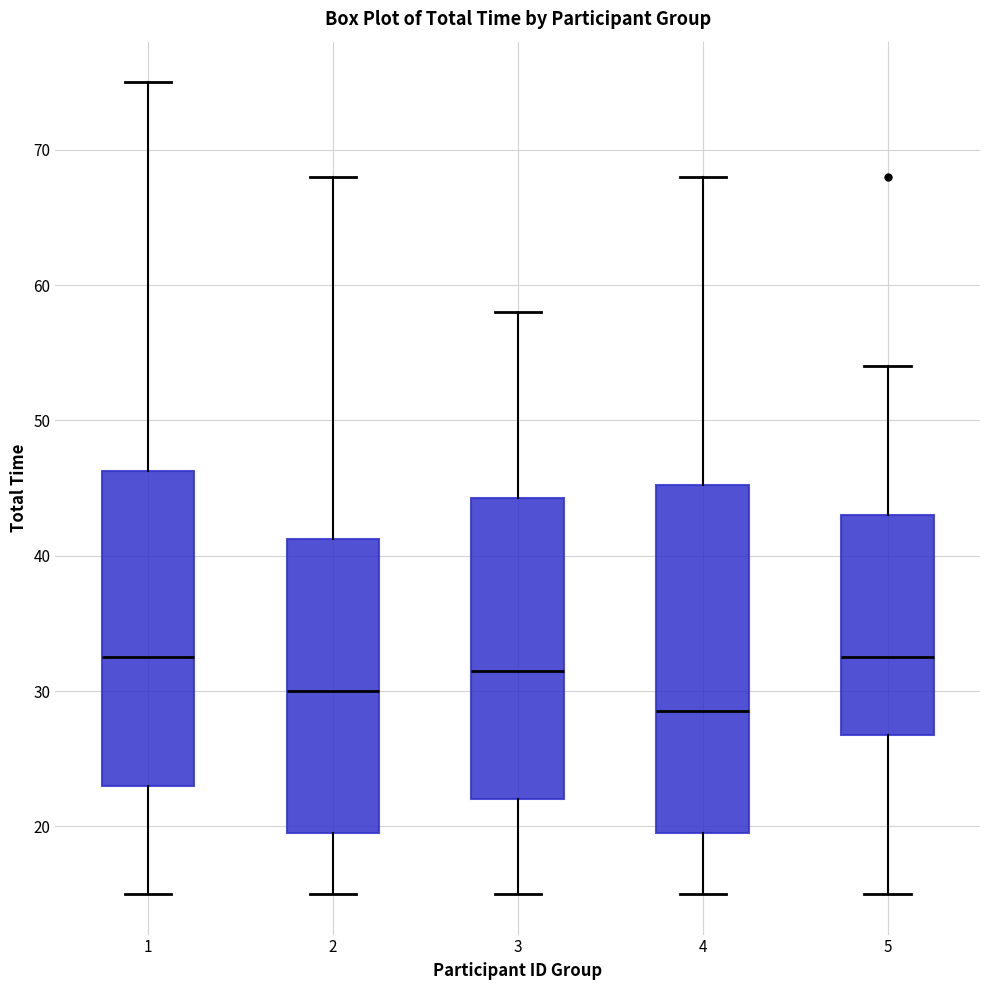

Reading left to right, transcribe this box plot: for each box, give where its median line is, the range the box spans, and where its two whiskers end, as read against the y-axis. The values are not printed on the chart, so give them approximately, as read against the axis.

1: median 33, box 23 to 46, whiskers 15 to 75
2: median 30, box 20 to 41, whiskers 15 to 68
3: median 32, box 22 to 44, whiskers 15 to 58
4: median 29, box 20 to 45, whiskers 15 to 68
5: median 33, box 27 to 43, whiskers 15 to 54